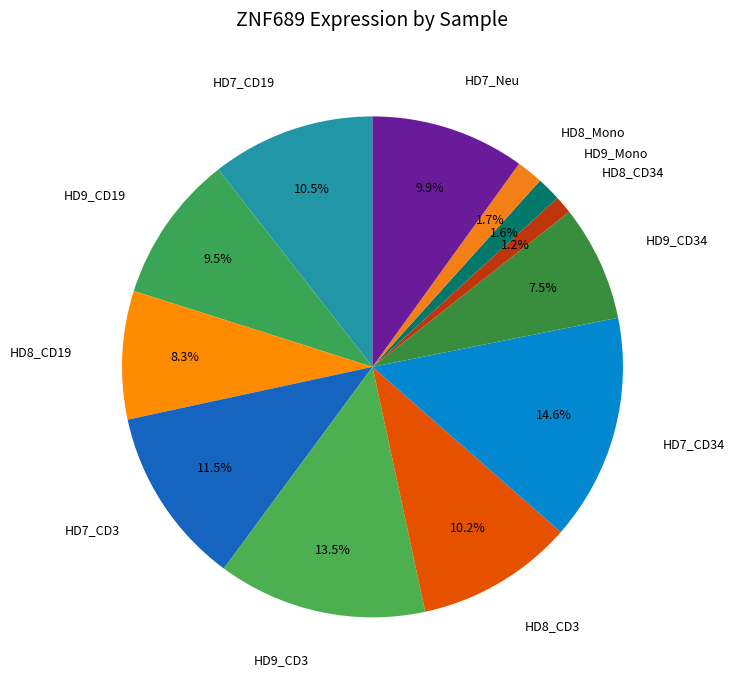

Between HD9_CD3 and HD8_CD19, which is larger?

HD9_CD3